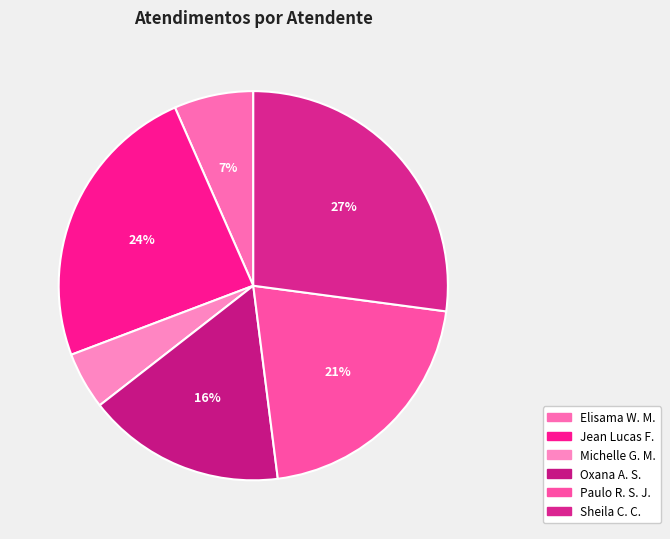

How many segments does this pie chart have?

6